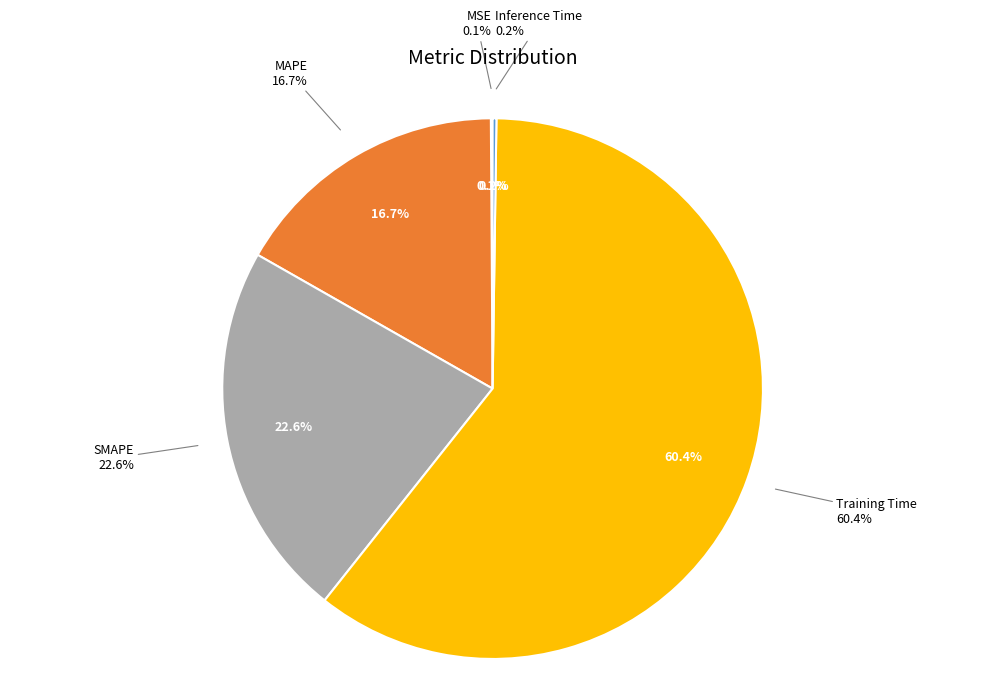

To the nearest percent, what portion does Training Time represent?

60%